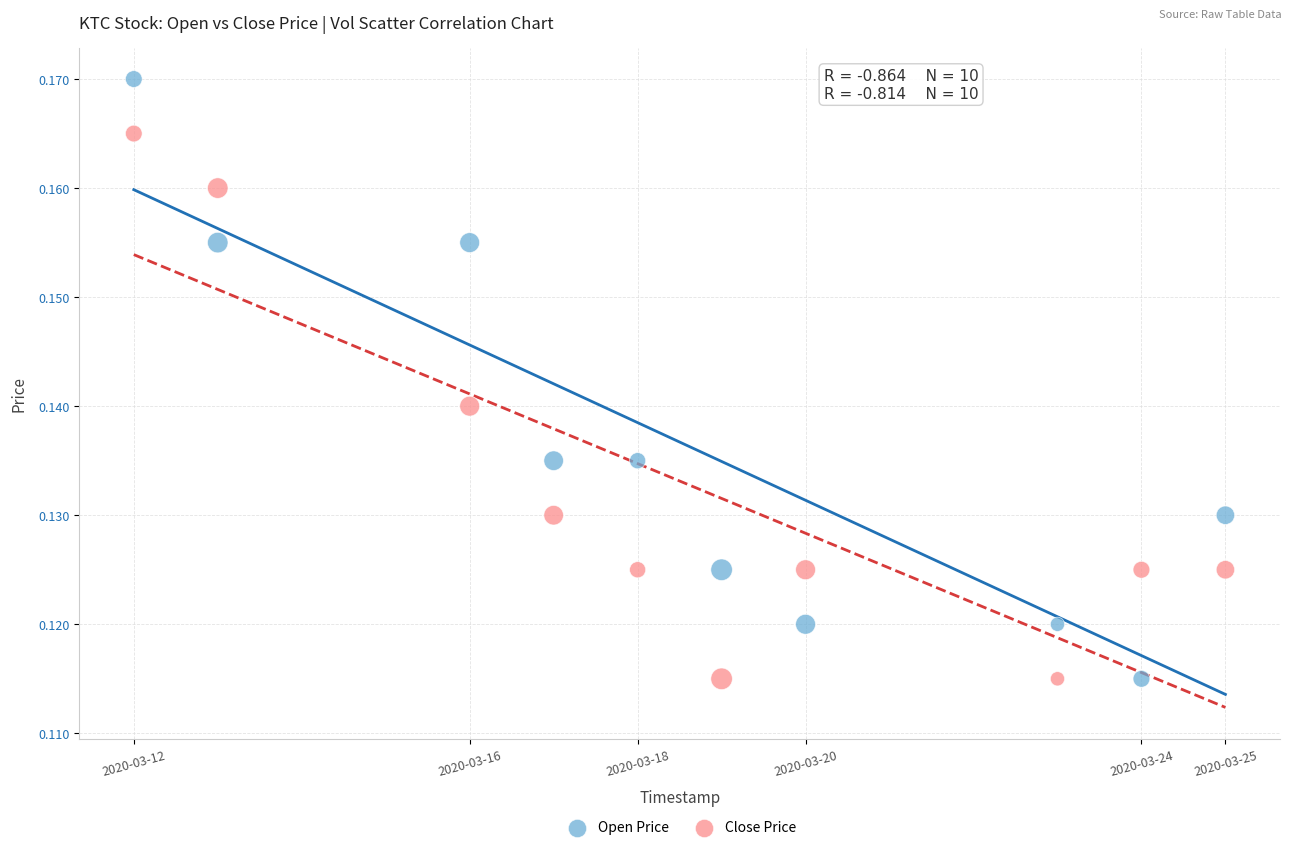

What are all the series names shown in the legend?

Open Price, Close Price